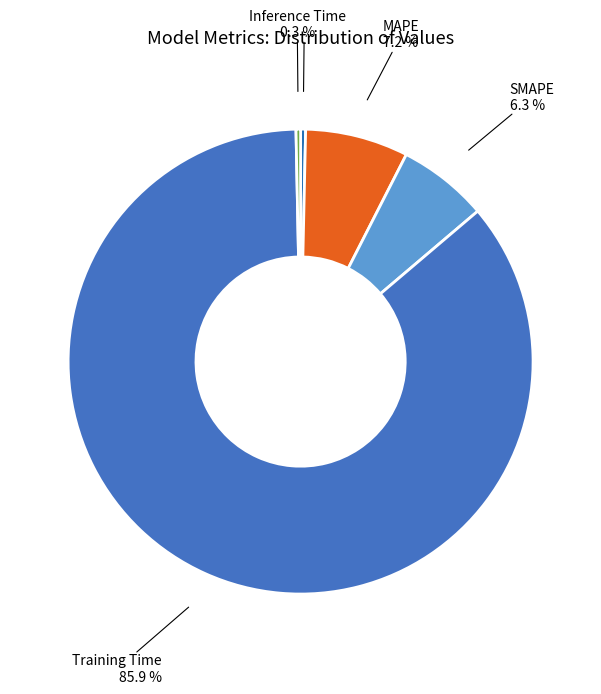

Which category has the biggest portion of the pie?

Training Time